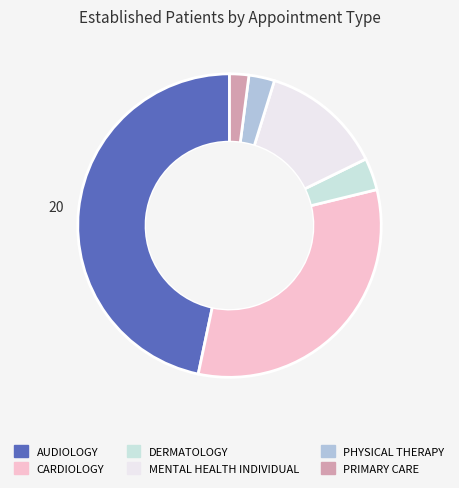

Is there any slice that represents more than half of the pie?

No